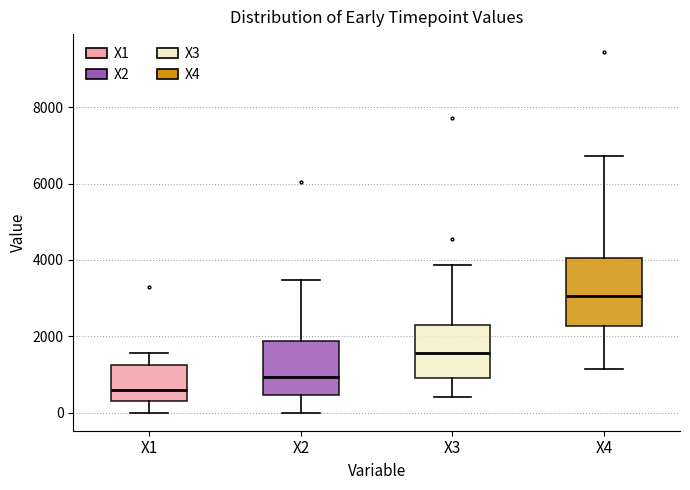

Where does the median line of the box for X4 sit on the y-axis? The values are not printed on the chart, so give them approximately, as read against the axis.

3000